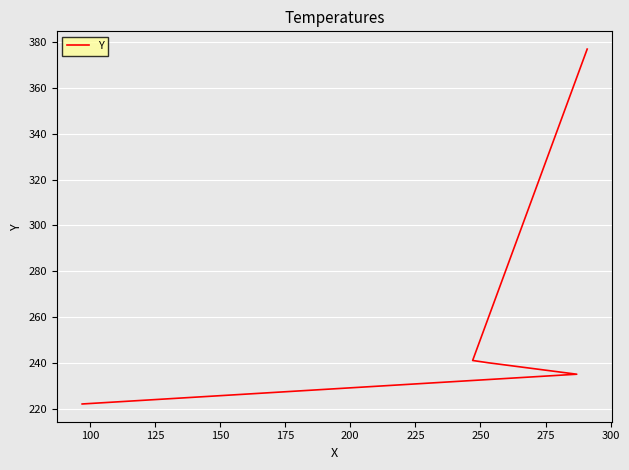

Which has a higher value, 175 or 150?

175